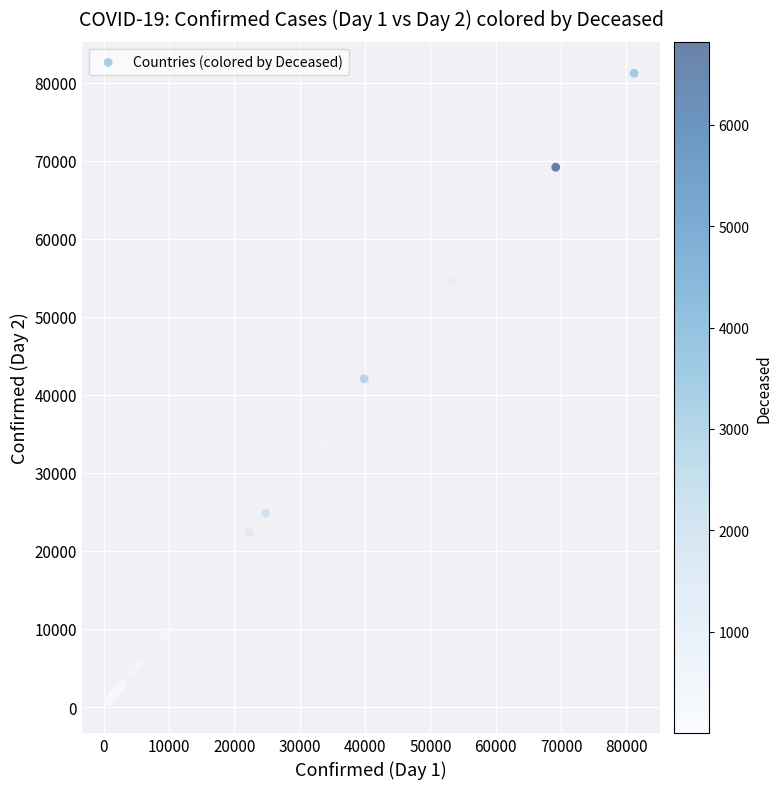

What Y value in the scatter plot is closest to 40963?

42058